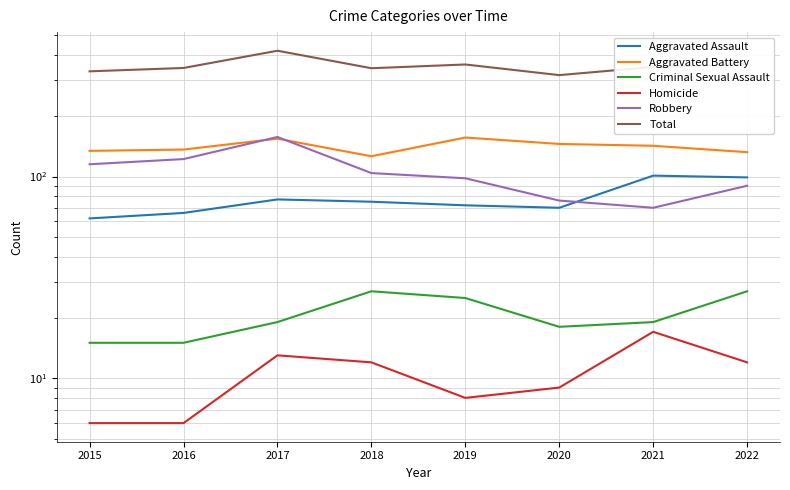

In Robbery, how many points are lower than both neighbors (excluding endpoints)?

1